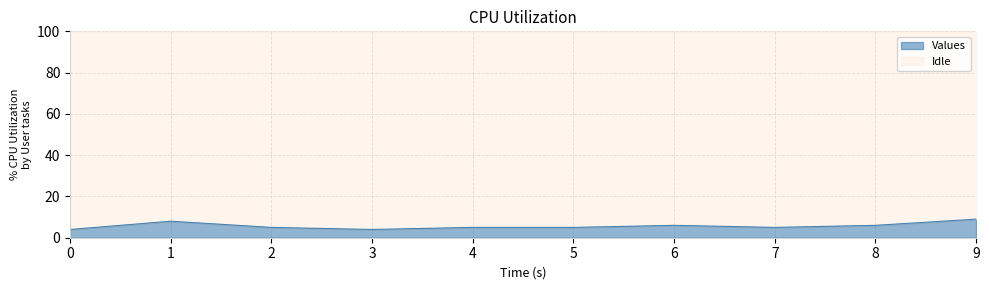

Is it true that the value at 2 is 5?

True